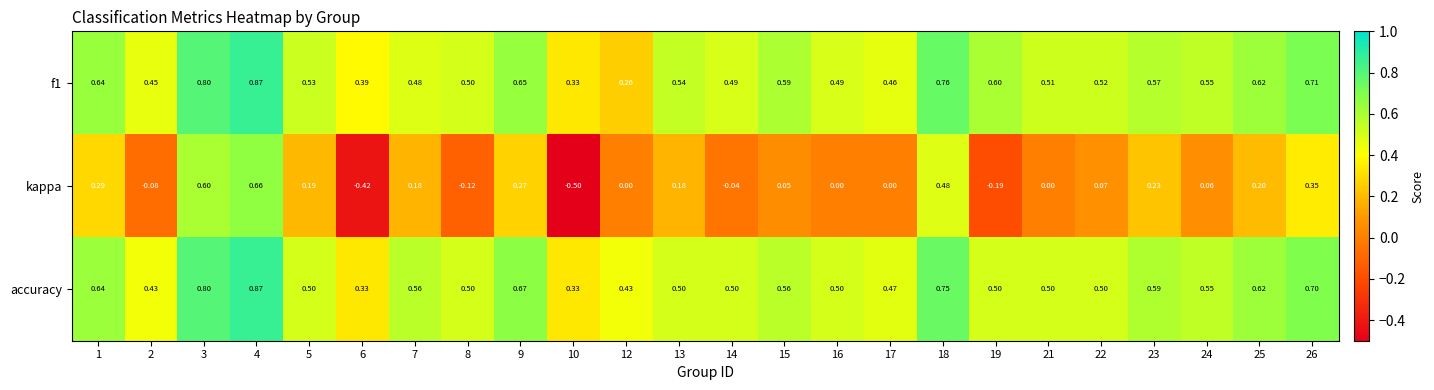

Which series changed the most between 8 and 24?

kappa